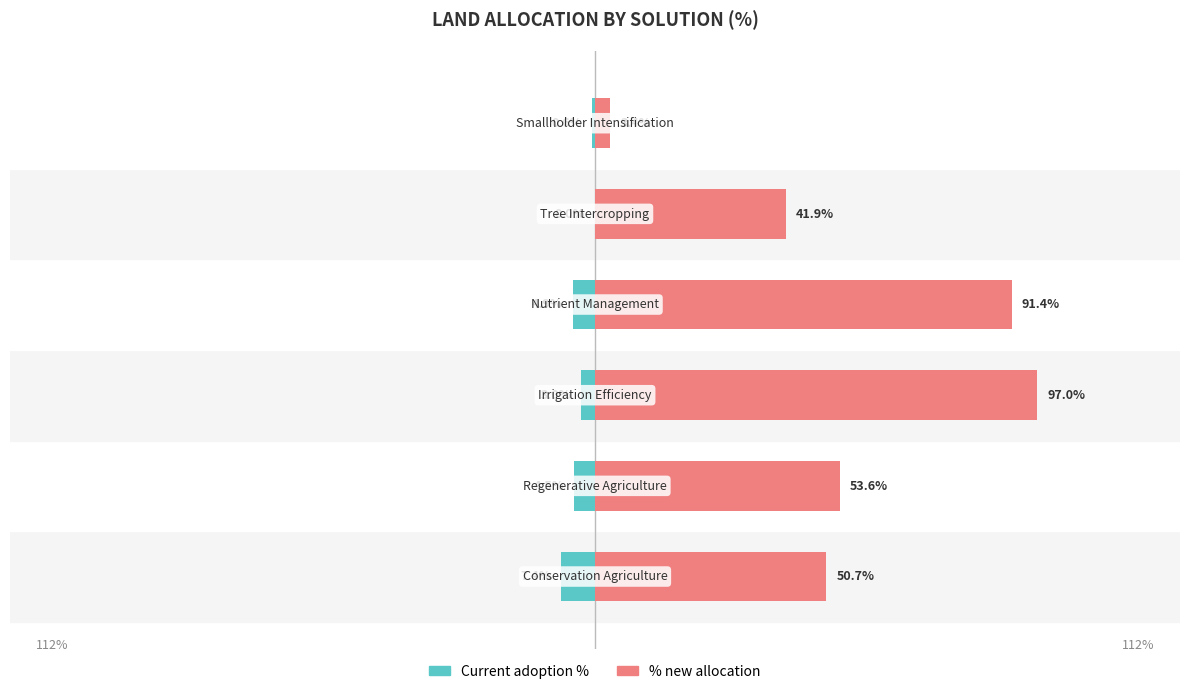

At how many categories does at least one series exceed 8?

5